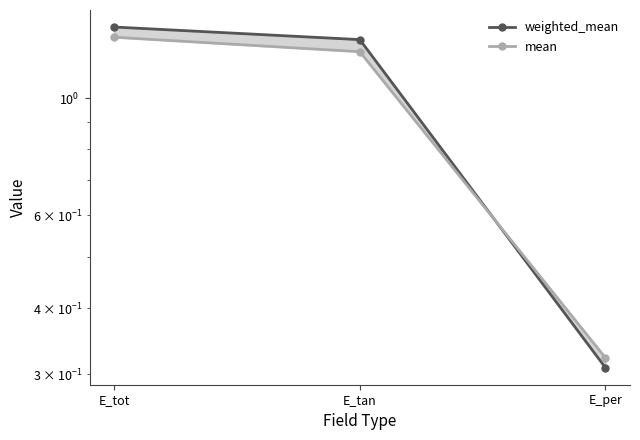

What is the sum of all mean values?

2.9